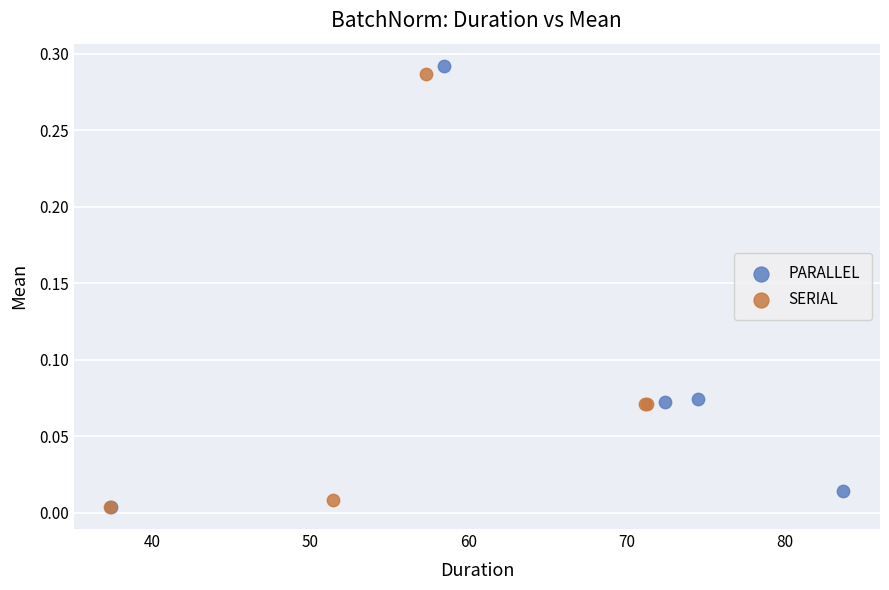

Which series has the widest spread of Y values?

PARALLEL